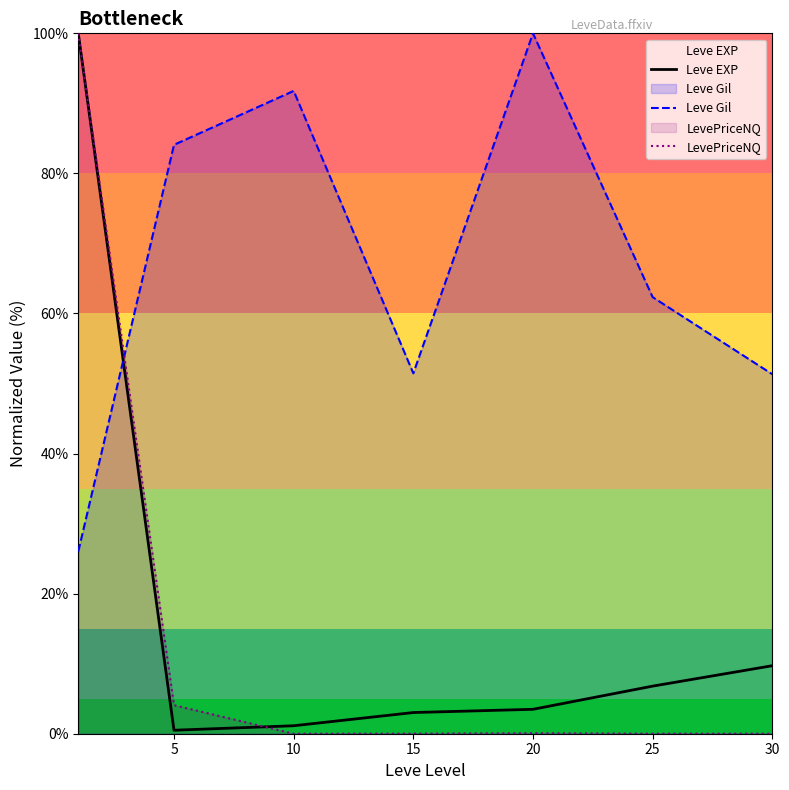

Where do Leve EXP and LevePriceNQ first cross each other?

5 and 10